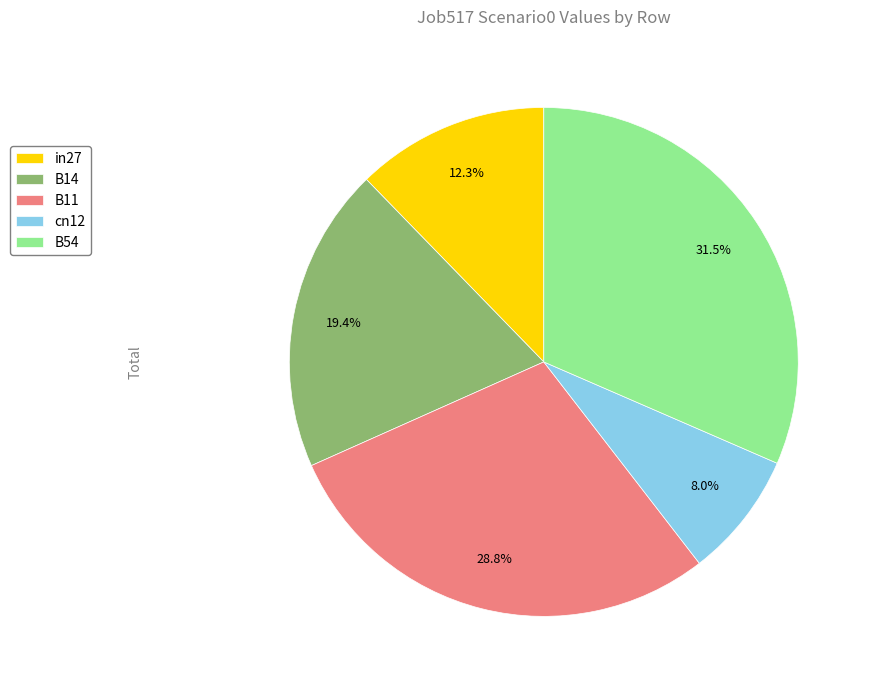

What percentage is NOT represented by B11?

71.2%